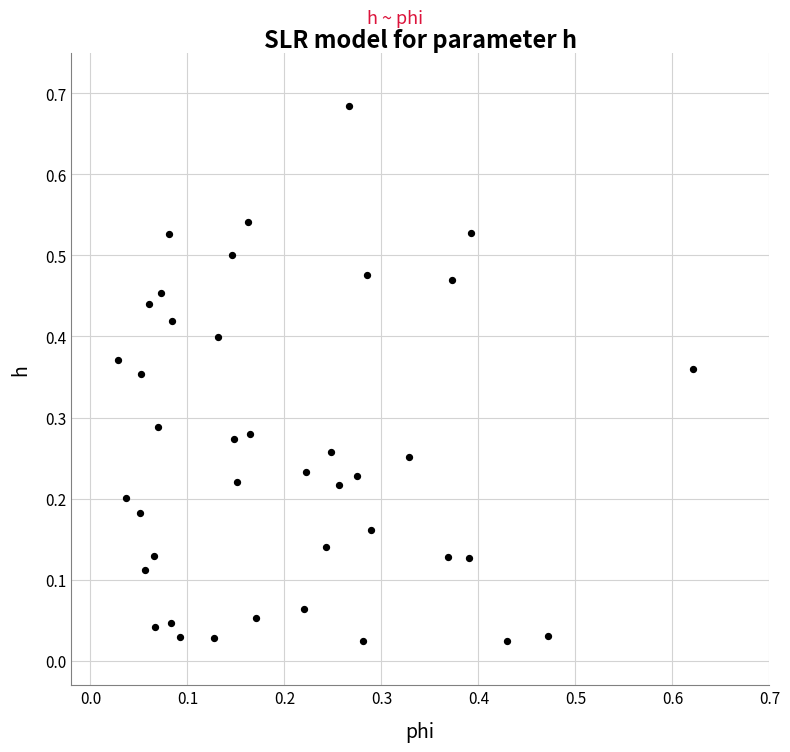

What is the range of X values (max minus min)?

0.6